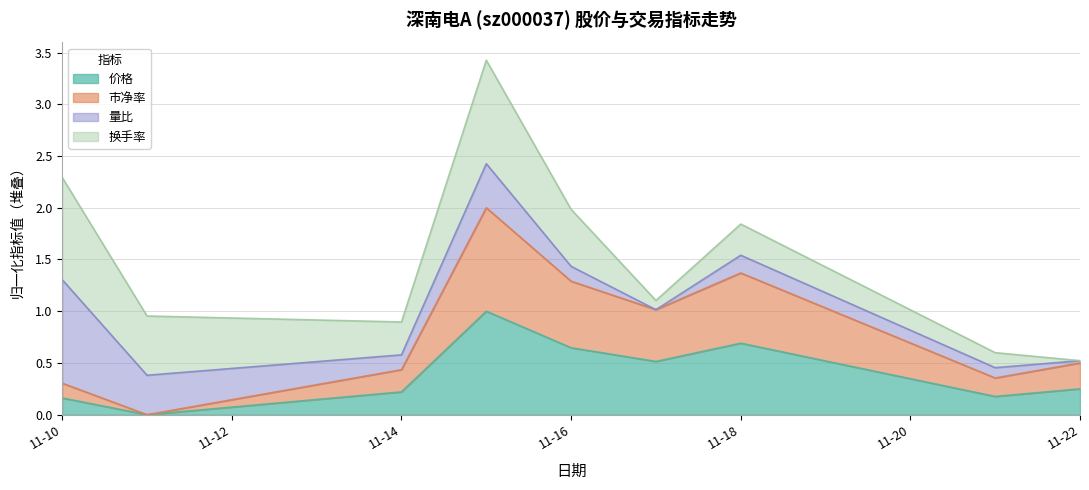

What is the total value across all series at 11-10?

2.3